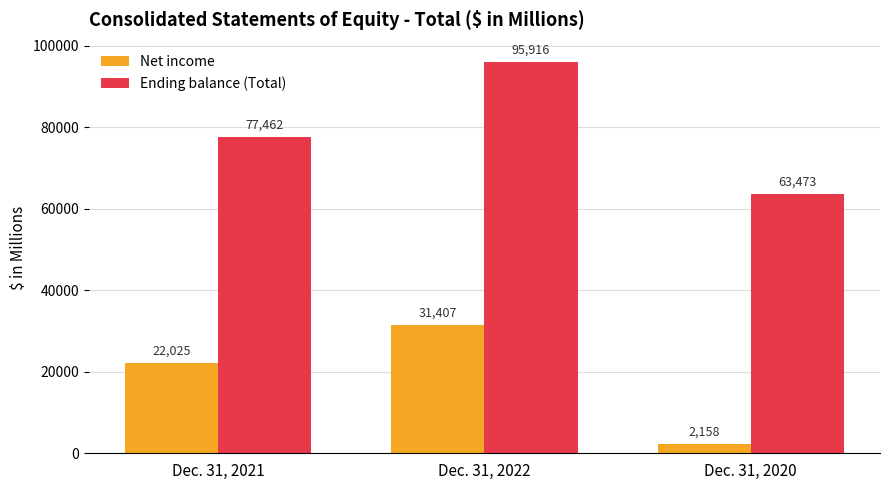

How many bars are there in each group?

2